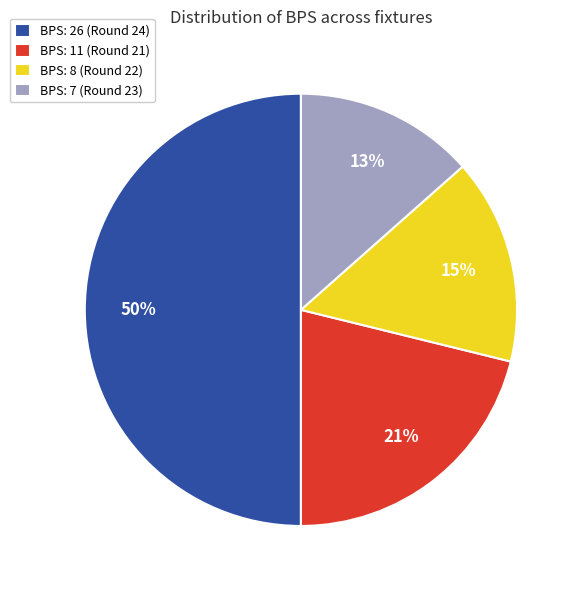

Combined, do BPS: 7 (Round 23) and BPS: 26 (Round 24) account for over 50%?

Yes